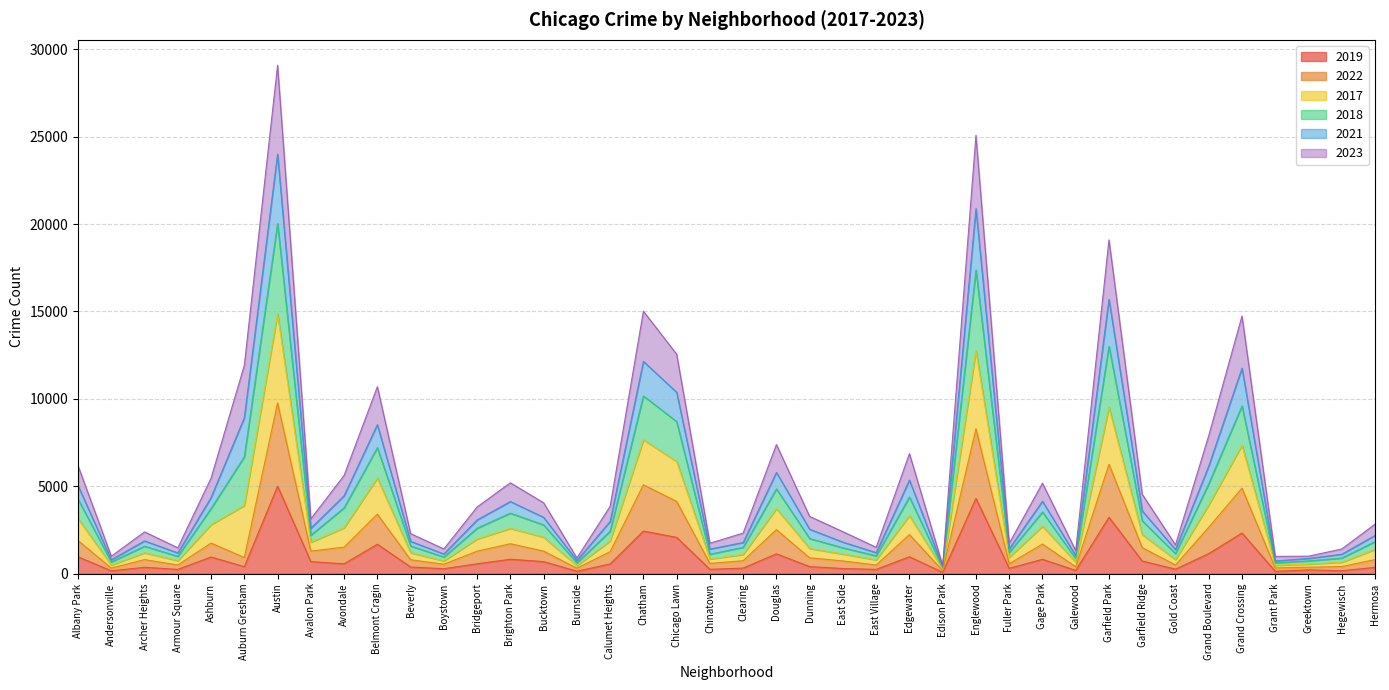

What is the total value across all series at Austin?

29081